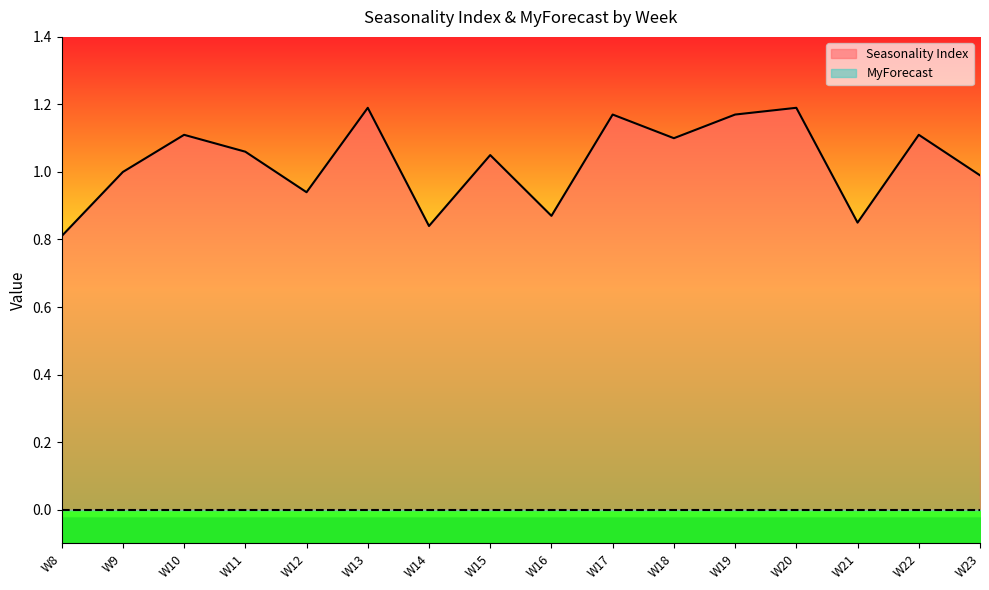

The chart shows a value of 0.8 at W10. True or false?

False